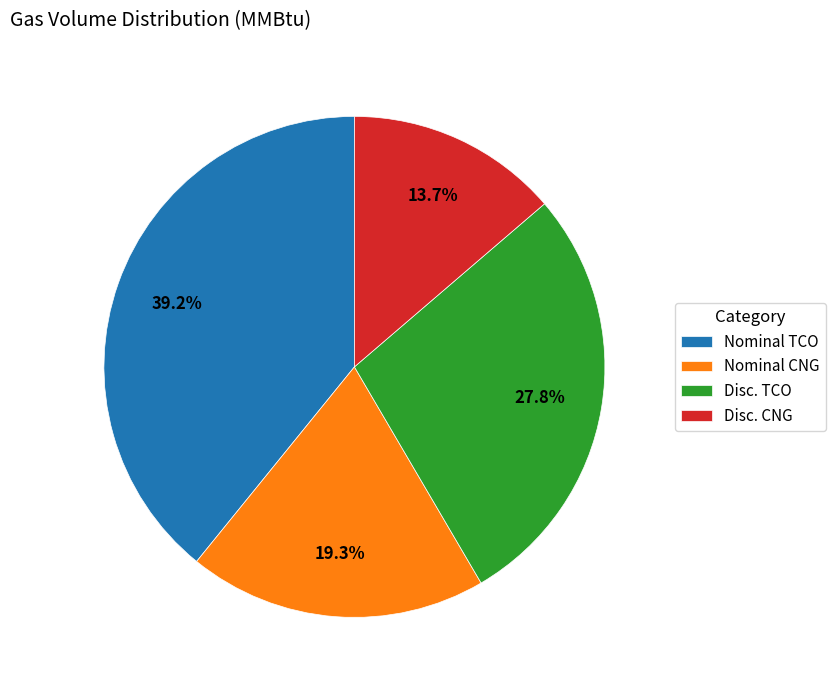

Does Nominal CNG account for over 50% of the chart?

No